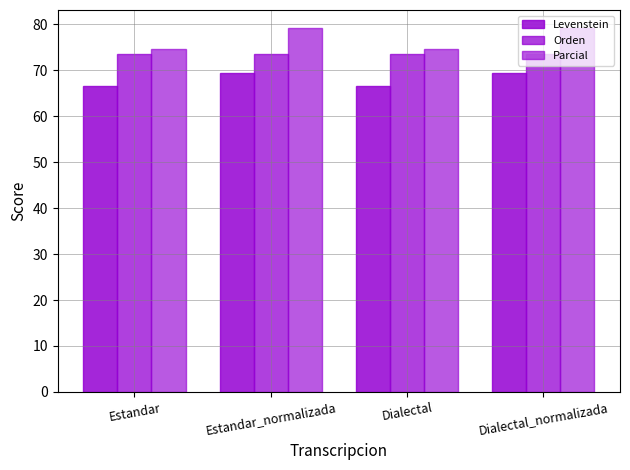

Does the chart contain any negative values?

No